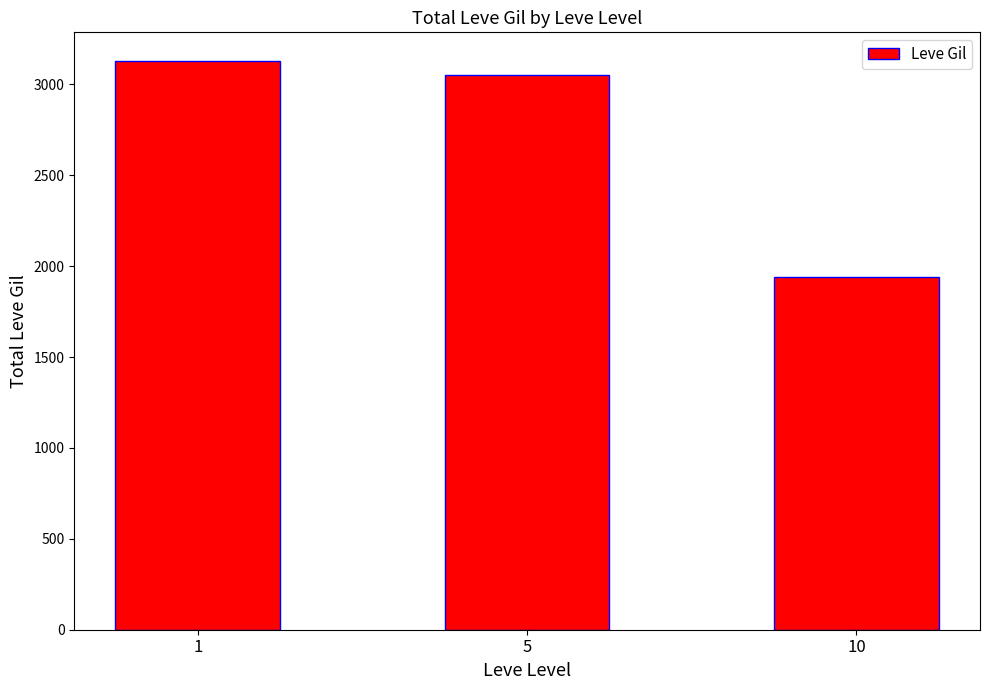

What is the approximate value at 1?

3130